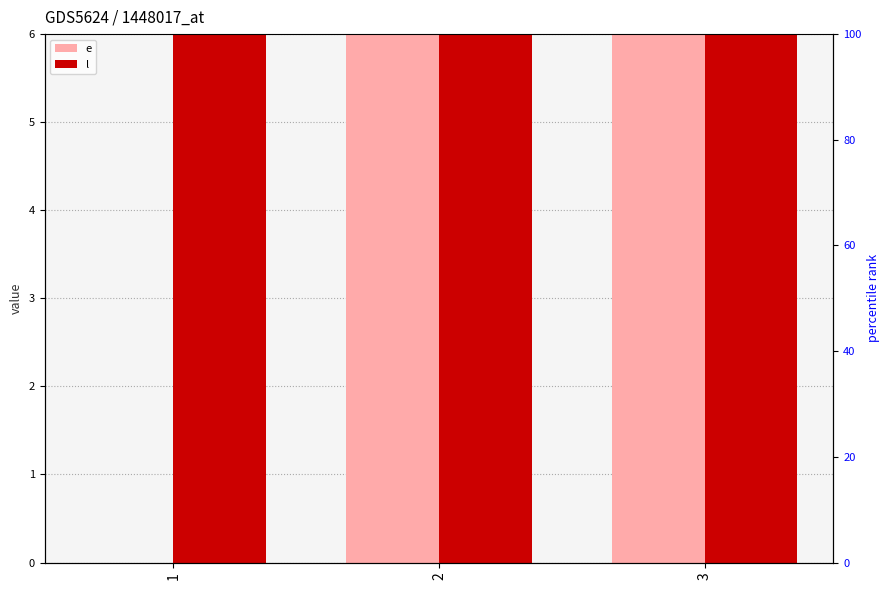

Is it true that l equals 15 at 1?

True